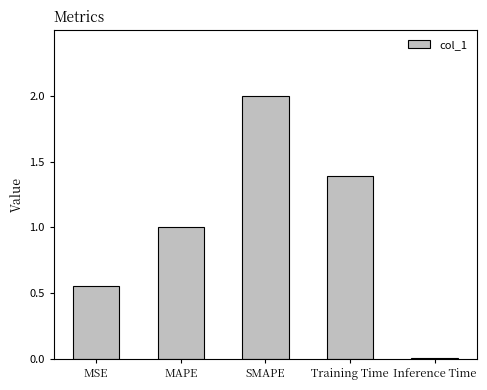

What is the difference between the second highest and minimum values?

1.4